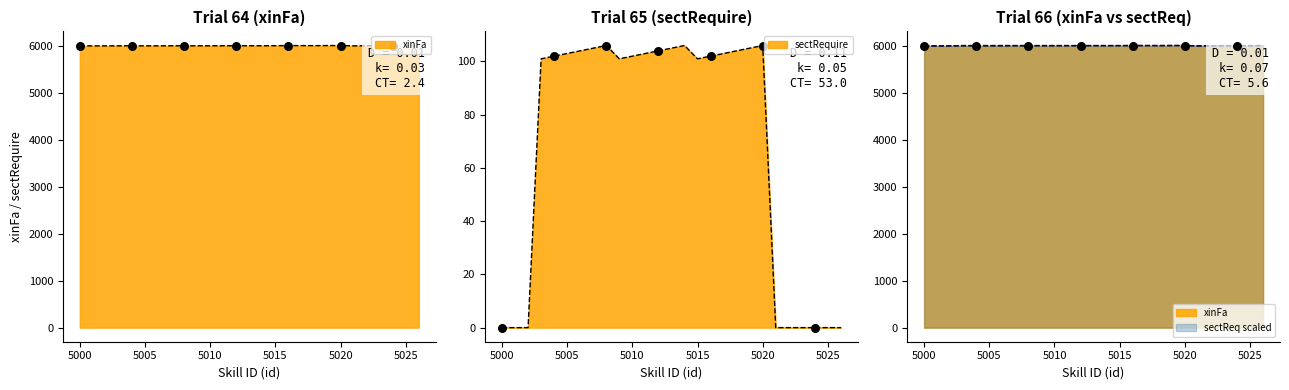

Which series reaches the maximum Y coordinate?

xinFa